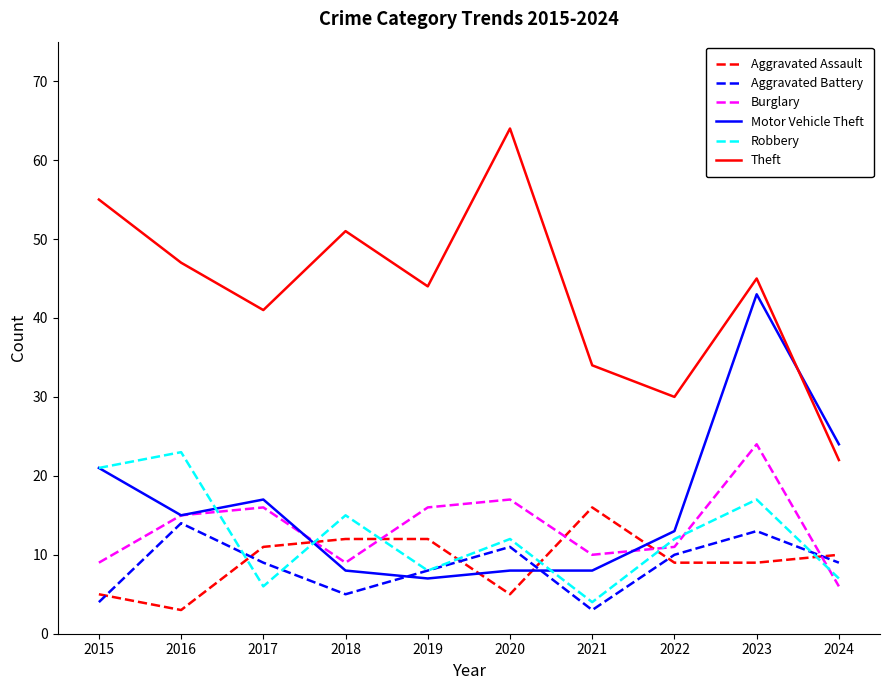

After their last crossing, which series has the higher values: Aggravated Battery or Robbery?

Aggravated Battery